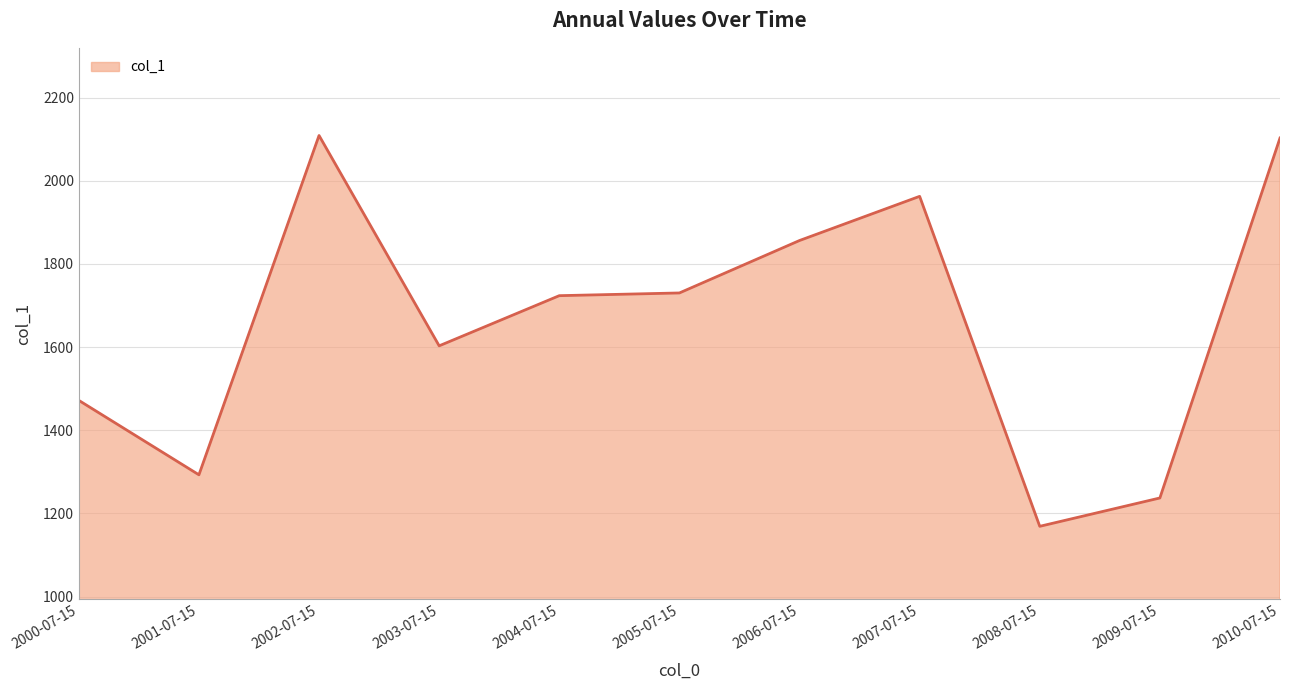

Is it true that the value at 2003-07-15 is 1603.0?

True